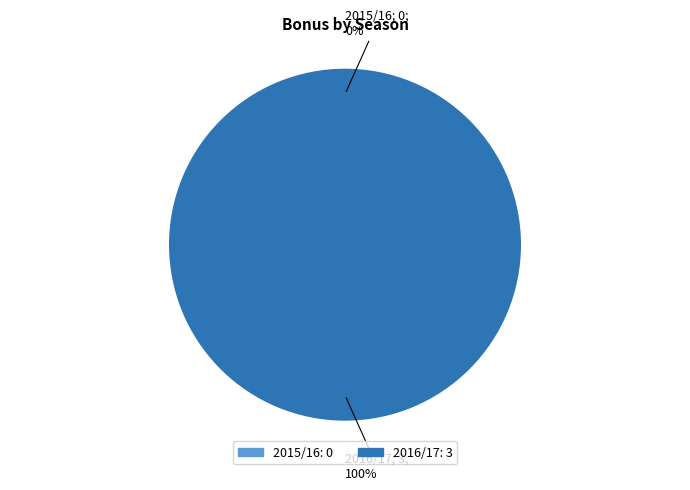

How many slices are in this pie chart?

2